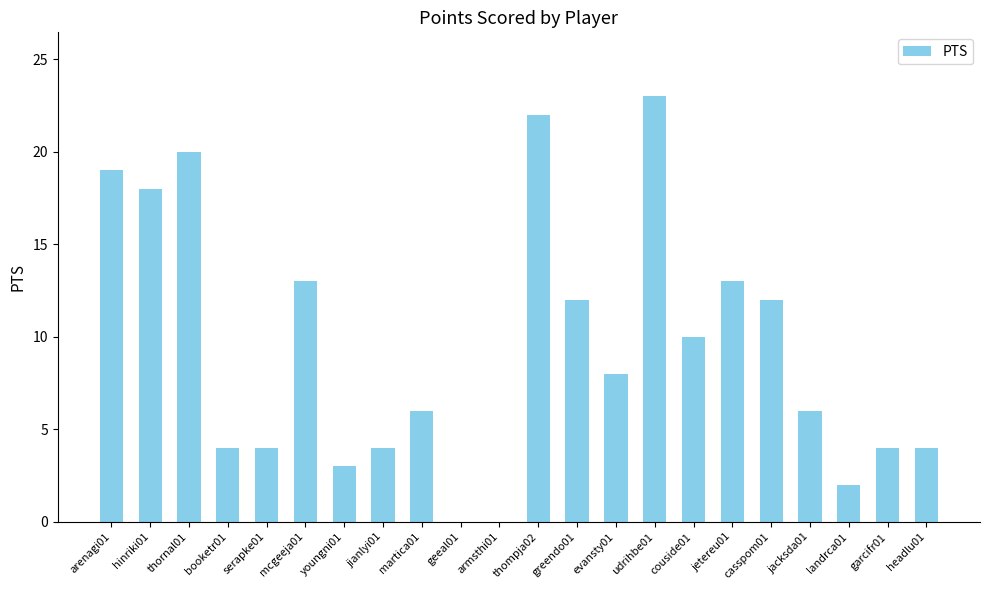

What is the maximum value shown in the chart?

23